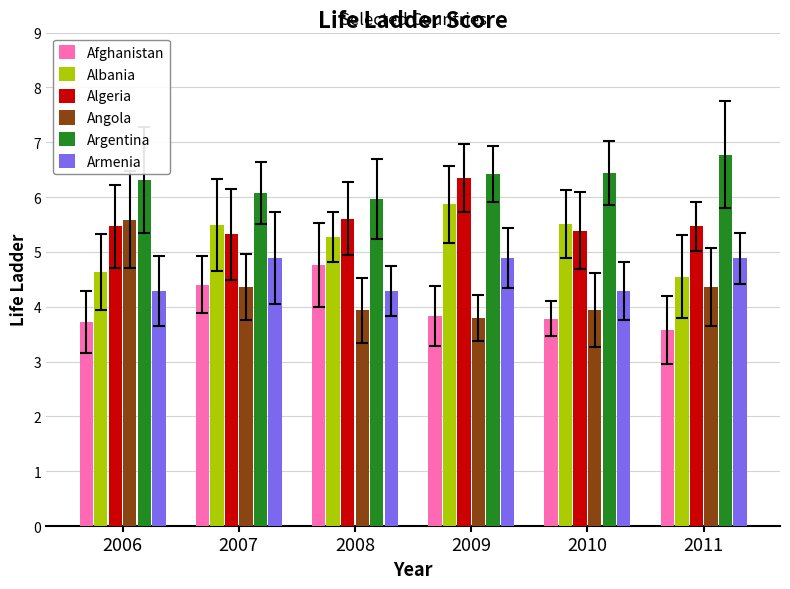

What is the average value of the Angola series?

4.3